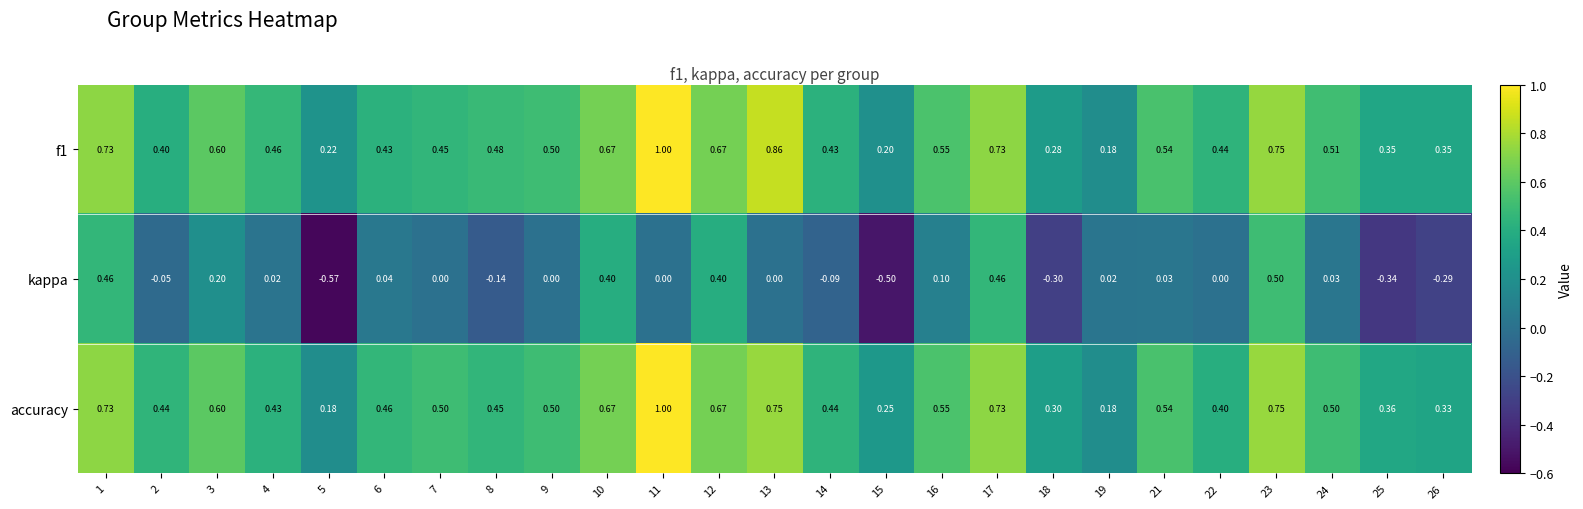

Rank the series at 8 from highest to lowest value.

f1, accuracy, kappa